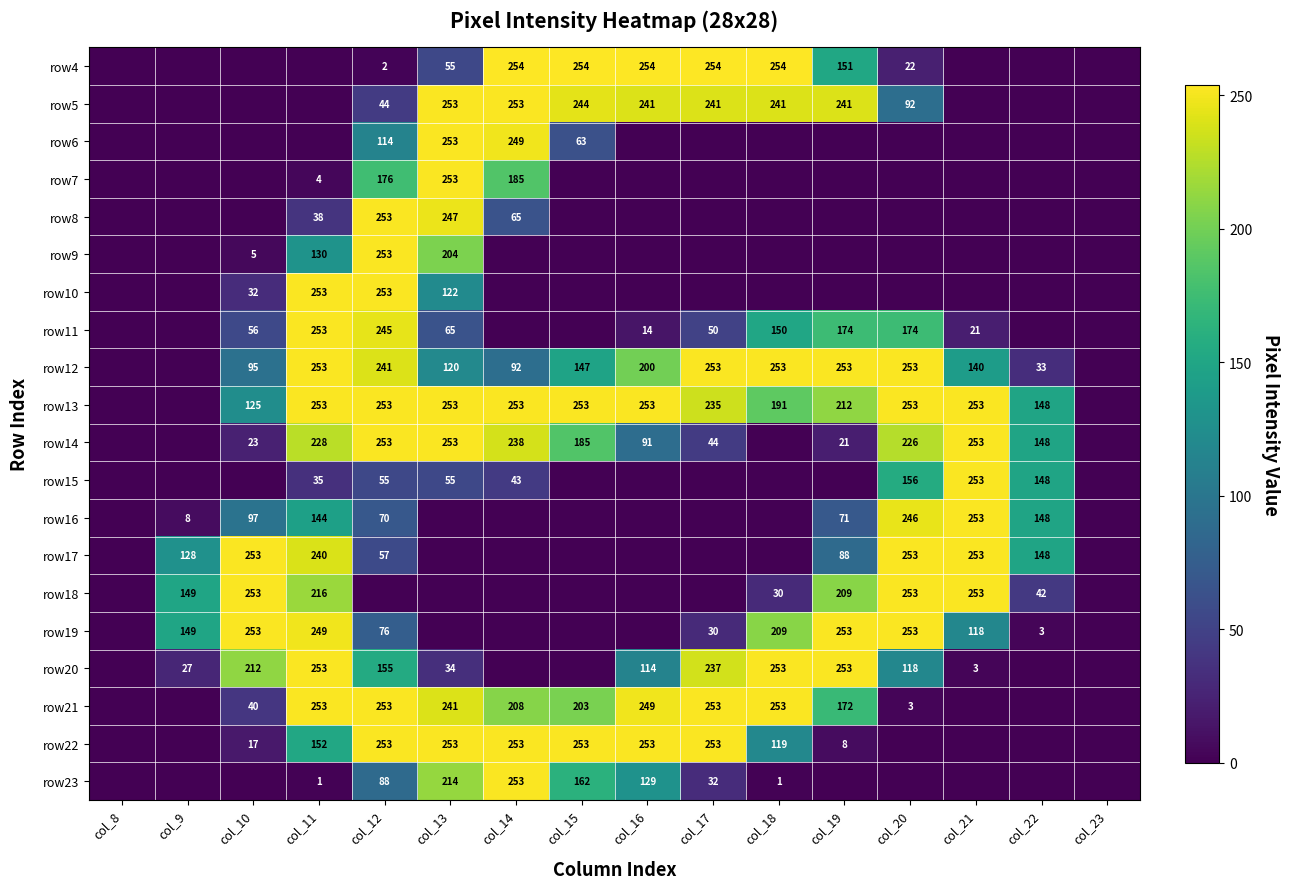

The value of row13 at col_22 is 148. True or false?

True